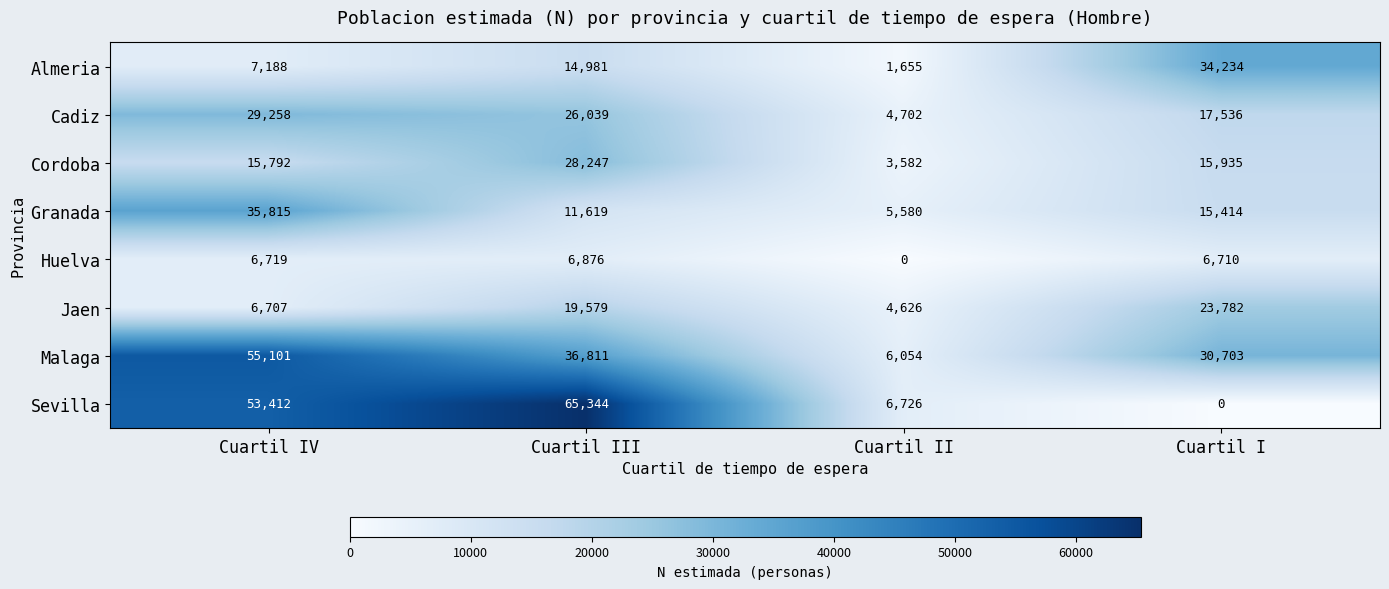

Which series has the largest range (max minus min)?

Sevilla